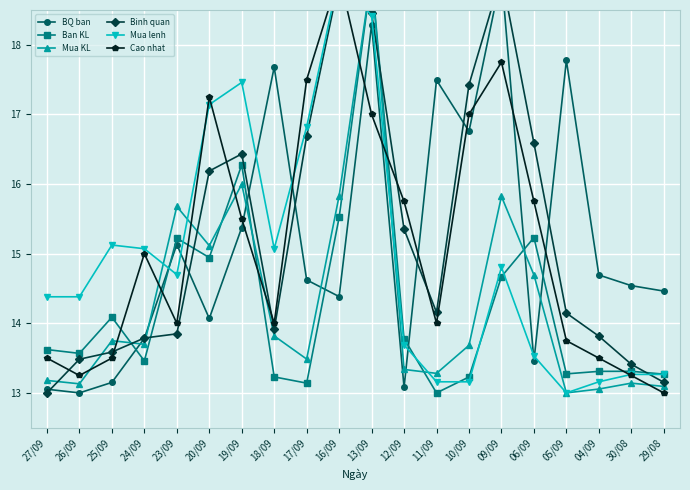

Does the chart display data point markers on the line(s)?

Yes